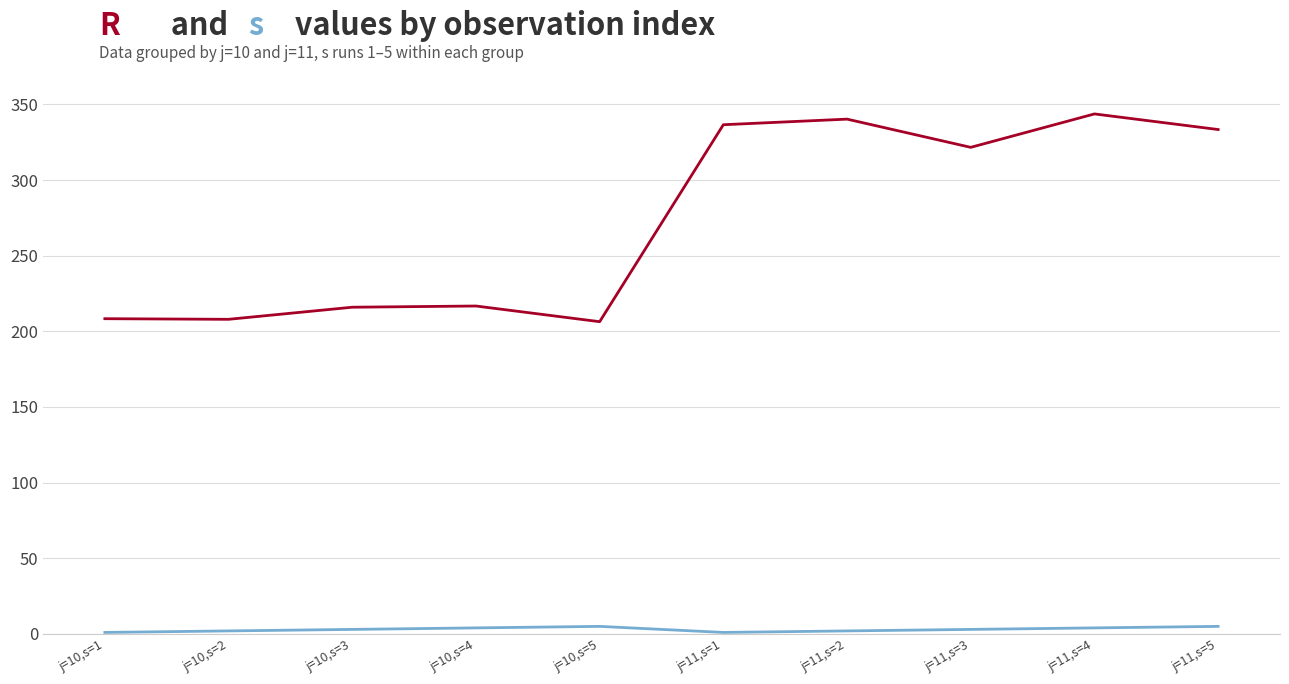

What is the greatest value displayed?

343.7